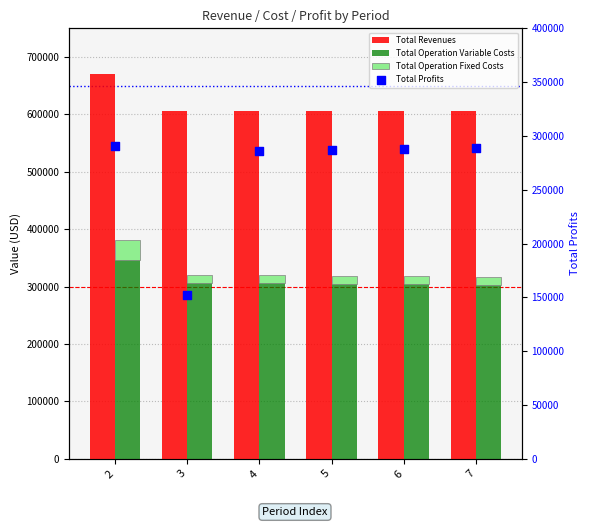

Which series has the largest total across all categories?

Total Revenues